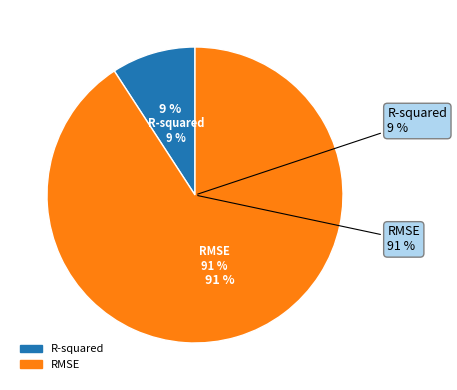

Which has a higher value, RMSE or R-squared?

RMSE